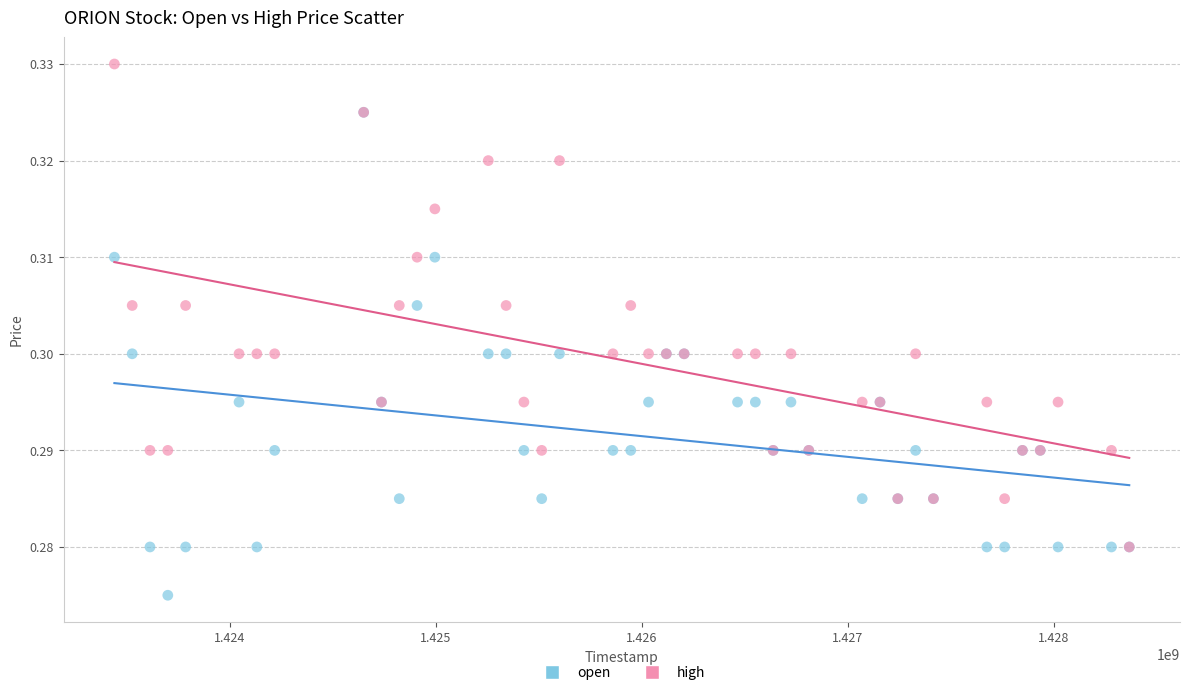

What are all the series names shown in the legend?

open, high